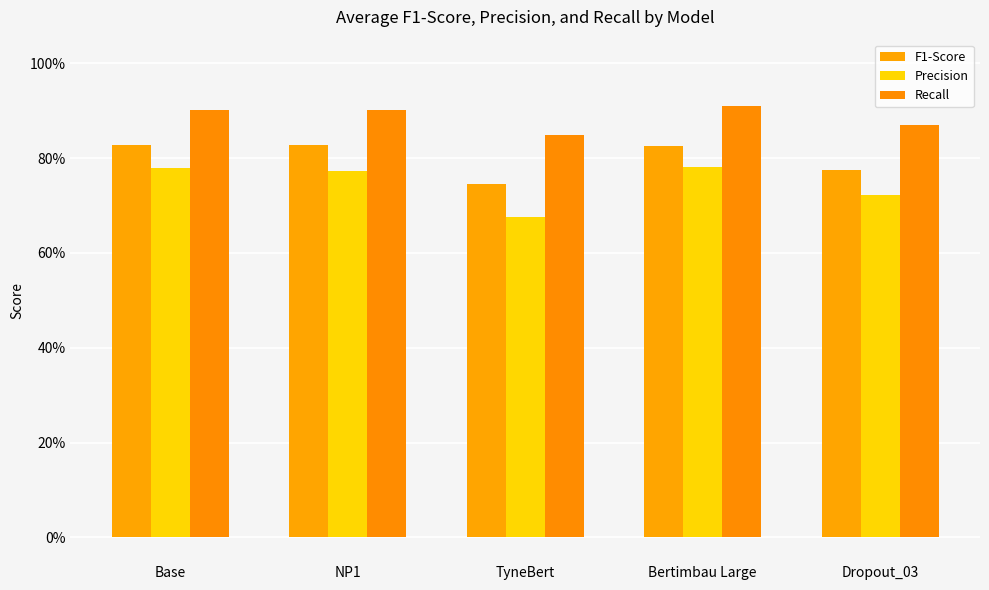

Between TyneBert and Dropout_03, which is larger?

Dropout_03